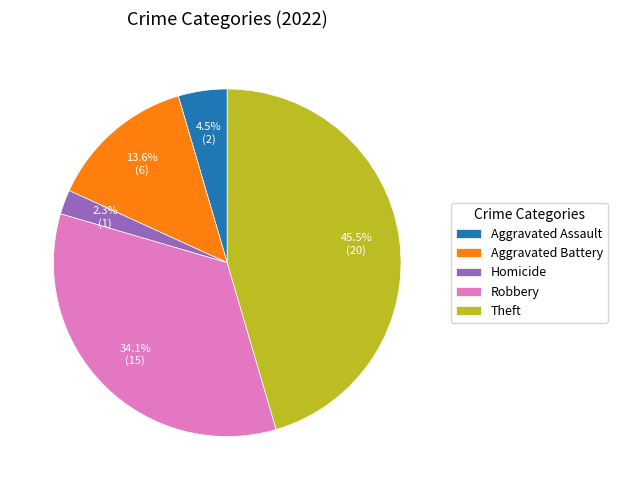

Does any single category account for the majority?

No